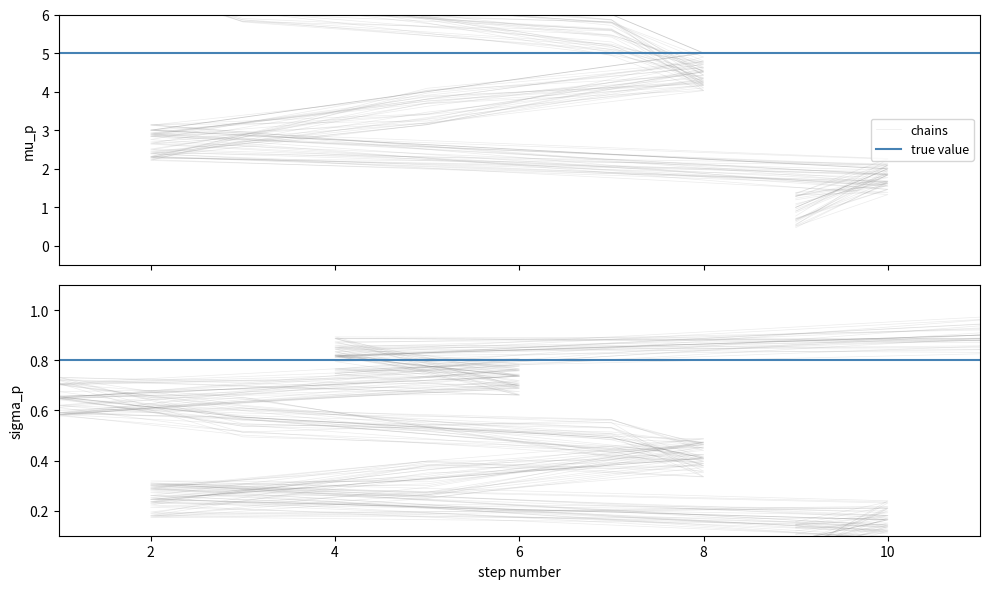

How many distinct data groups are displayed?

1